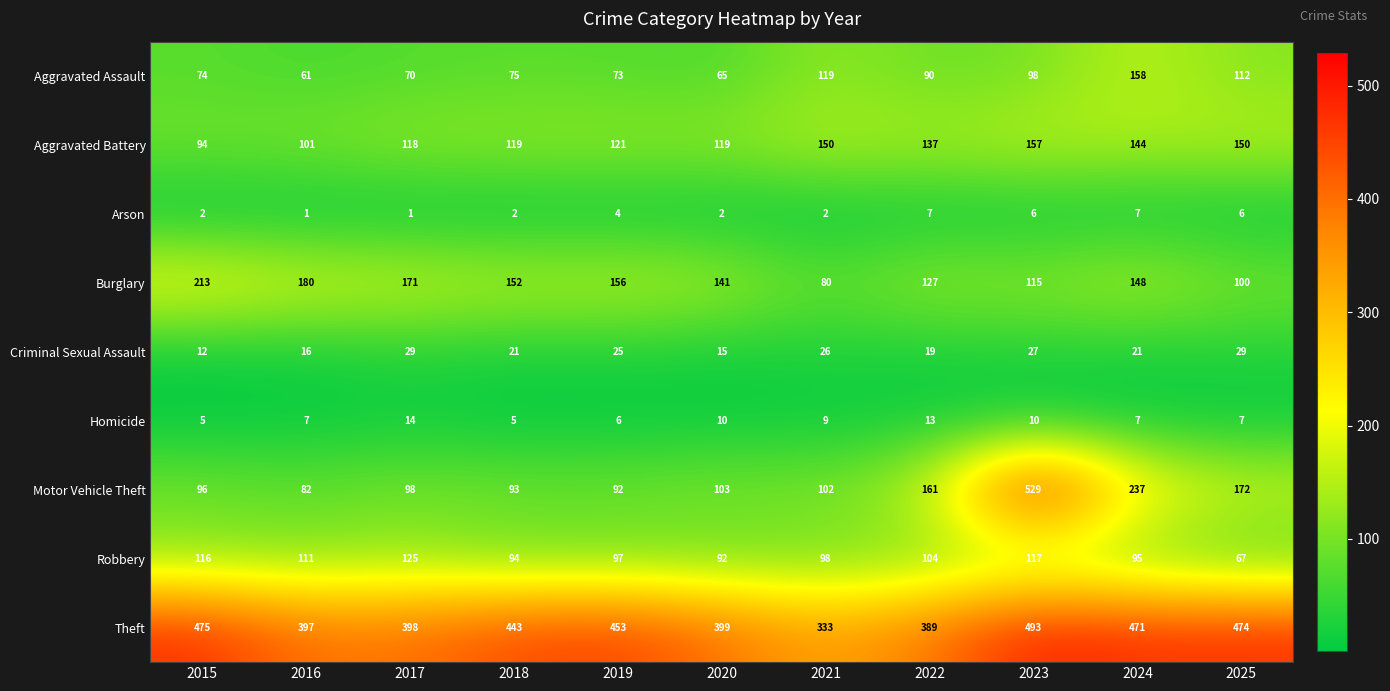

What is the maximum value for Robbery?

125